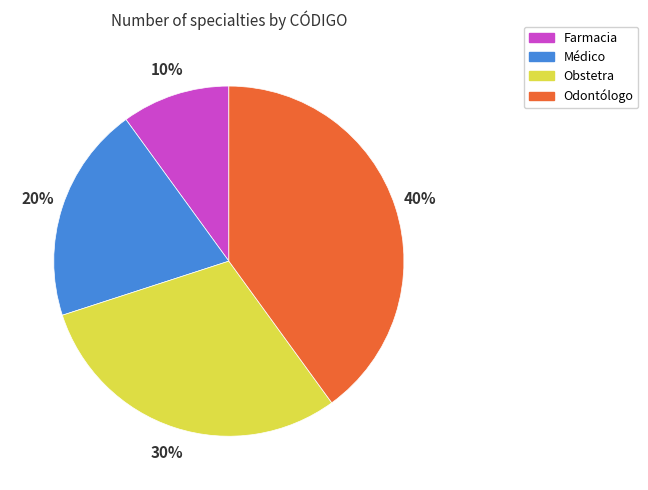

True or false: Odontólogo accounts for 34% of the total.

False